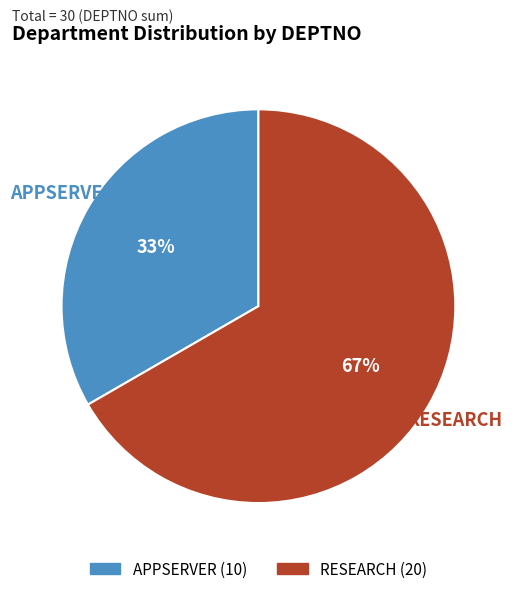

Count the number of slices in the pie.

2